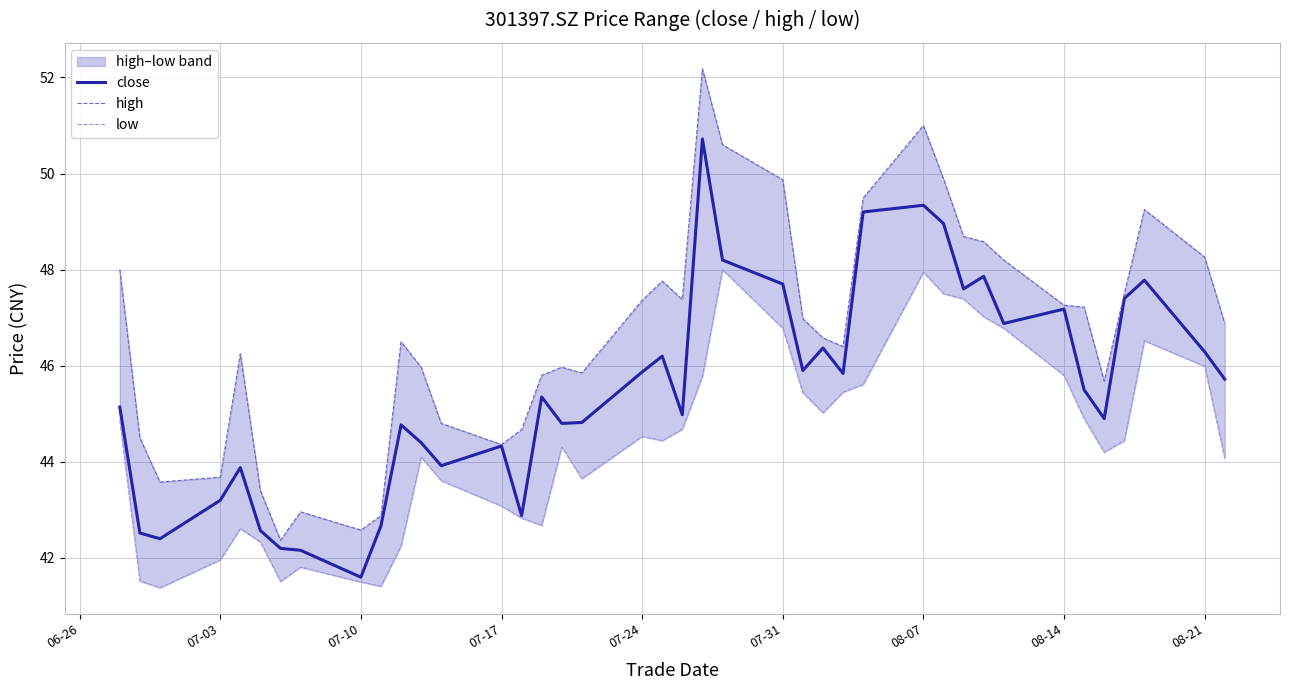

Which category has the lowest value in the close series?

07-10